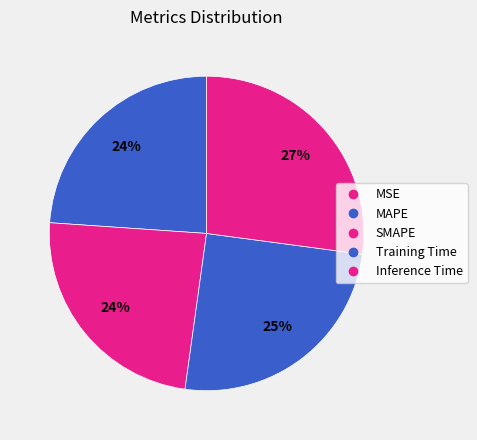

What percentage is the Inference Time slice, to the nearest percent?

27%